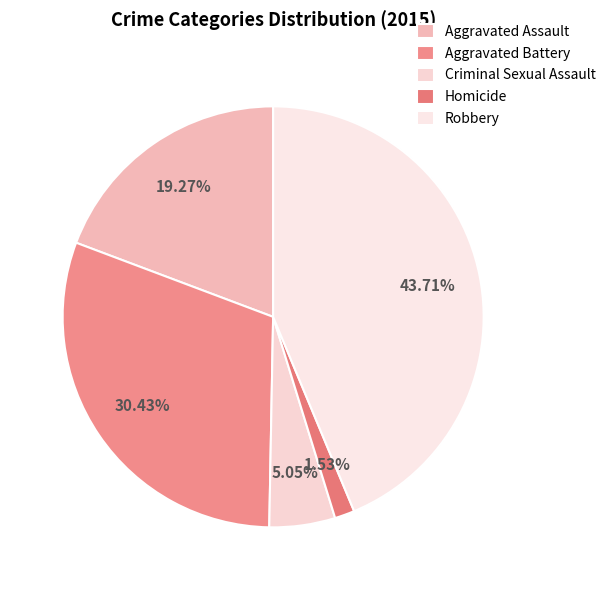

To the nearest percent, what is the average slice percentage?

20%